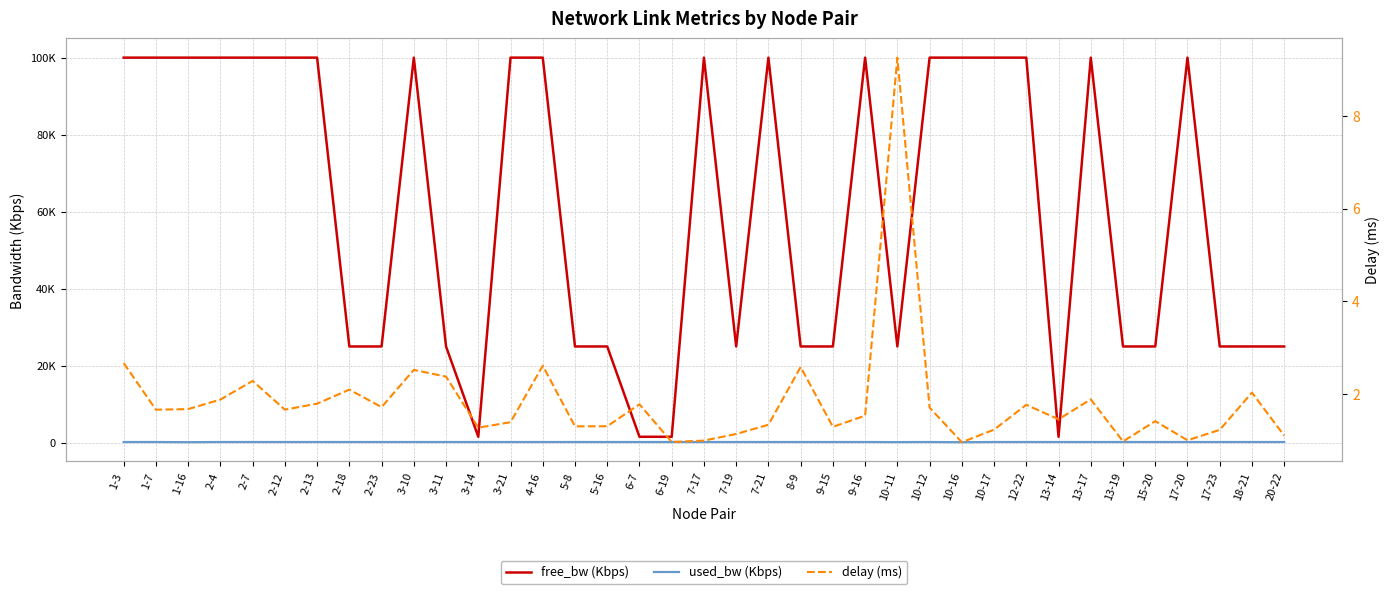

What position from the left is 9-15?

23